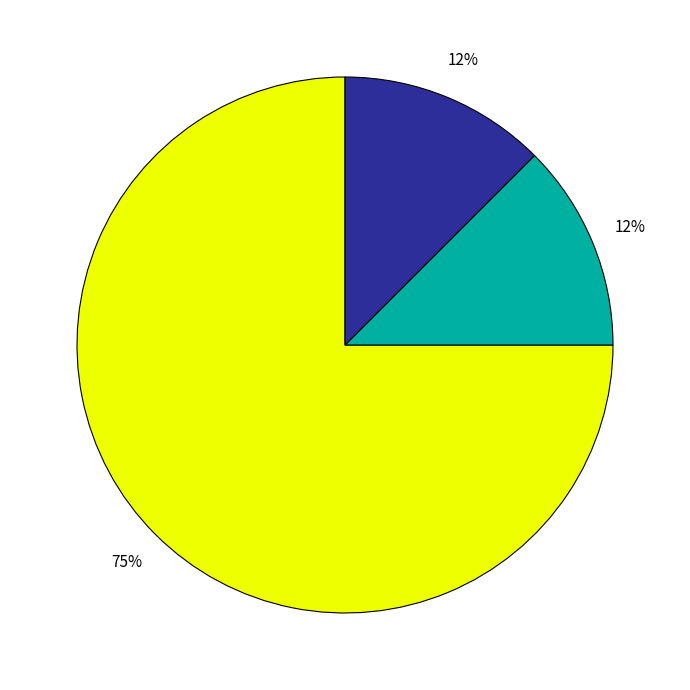

To the nearest percent, what is the average slice percentage?

33%